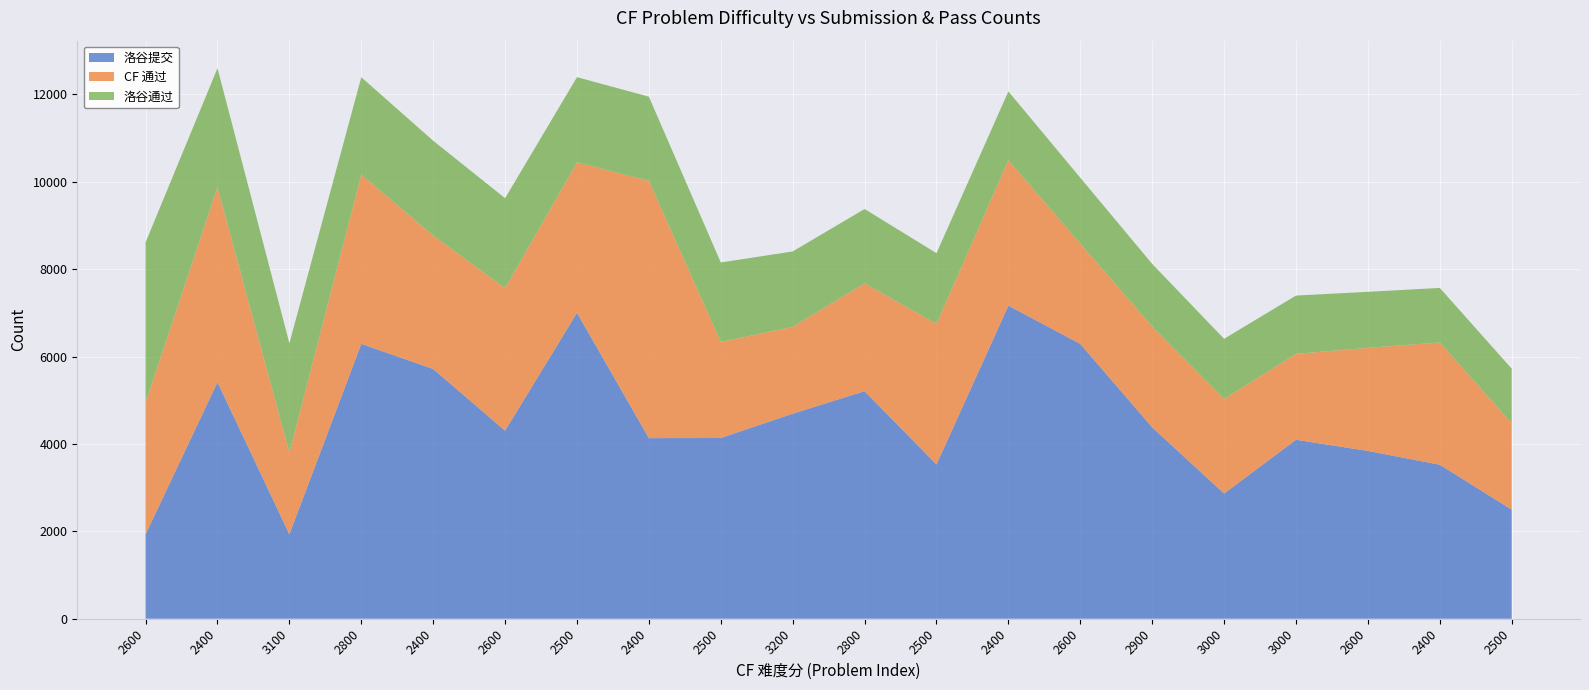

Reading left to right, extract all data points from this chart.

洛谷提交: 1931	5413	1933	6290	5716	4304	7001	4133	4136	4693	5208	3530	7166	6289	4380	2865	4096	3840	3525	2497
CF 通过: 3016	4463	1865	3872	3052	3259	3443	5889	2198	1987	2468	3218	3326	2294	2310	2164	1965	2359	2797	1978
洛谷通过: 3666	2723	2506	2231	2171	2061	1950	1925	1819	1725	1701	1617	1576	1509	1430	1377	1335	1282	1249	1248